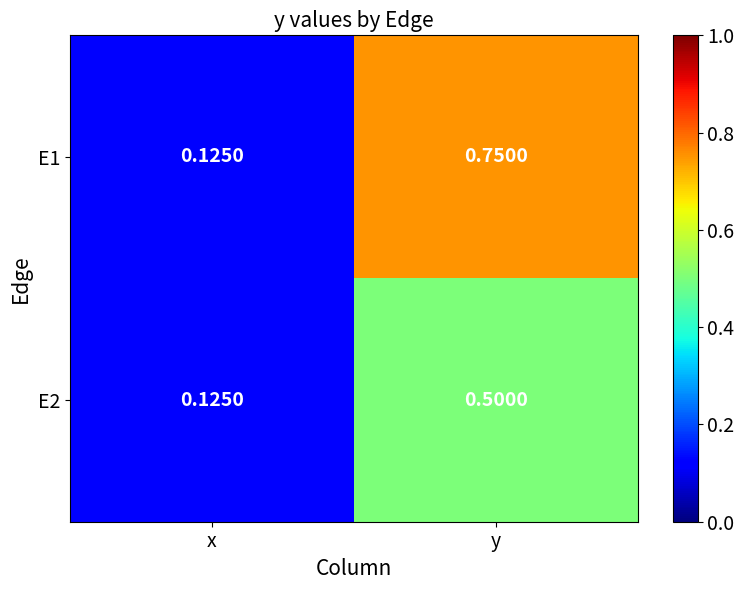

Rank the categories by E2 value from highest to lowest.

y, x